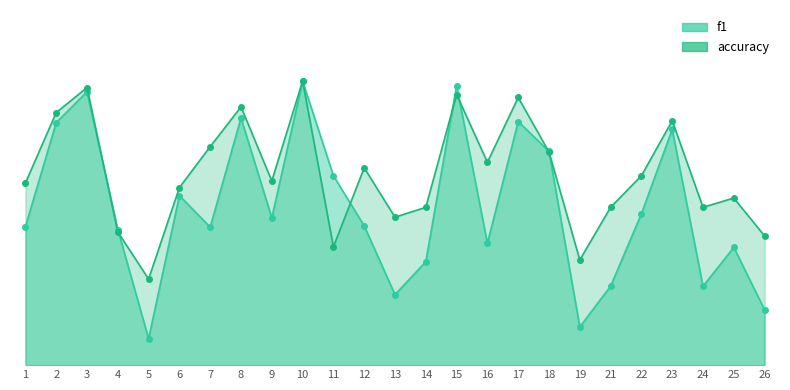

In accuracy, how many points are lower than both neighbors (excluding endpoints)?

7